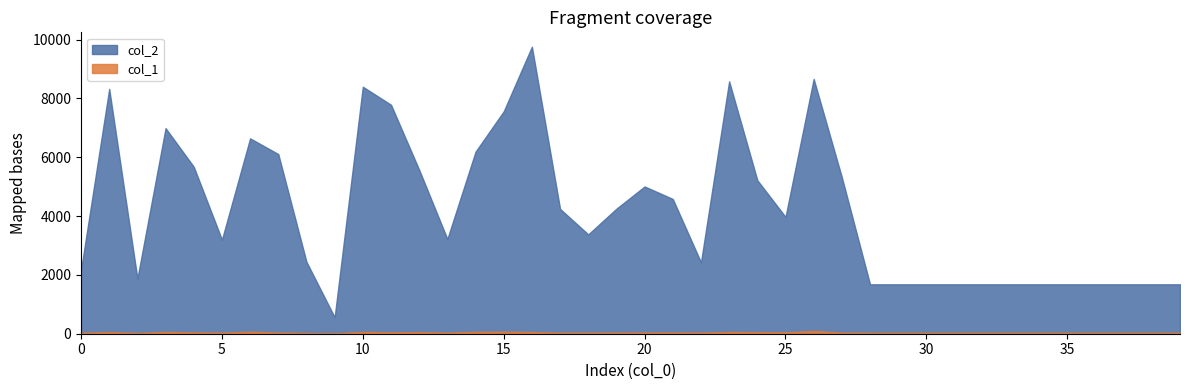

The value of col_2 at 20 is 5008. True or false?

True